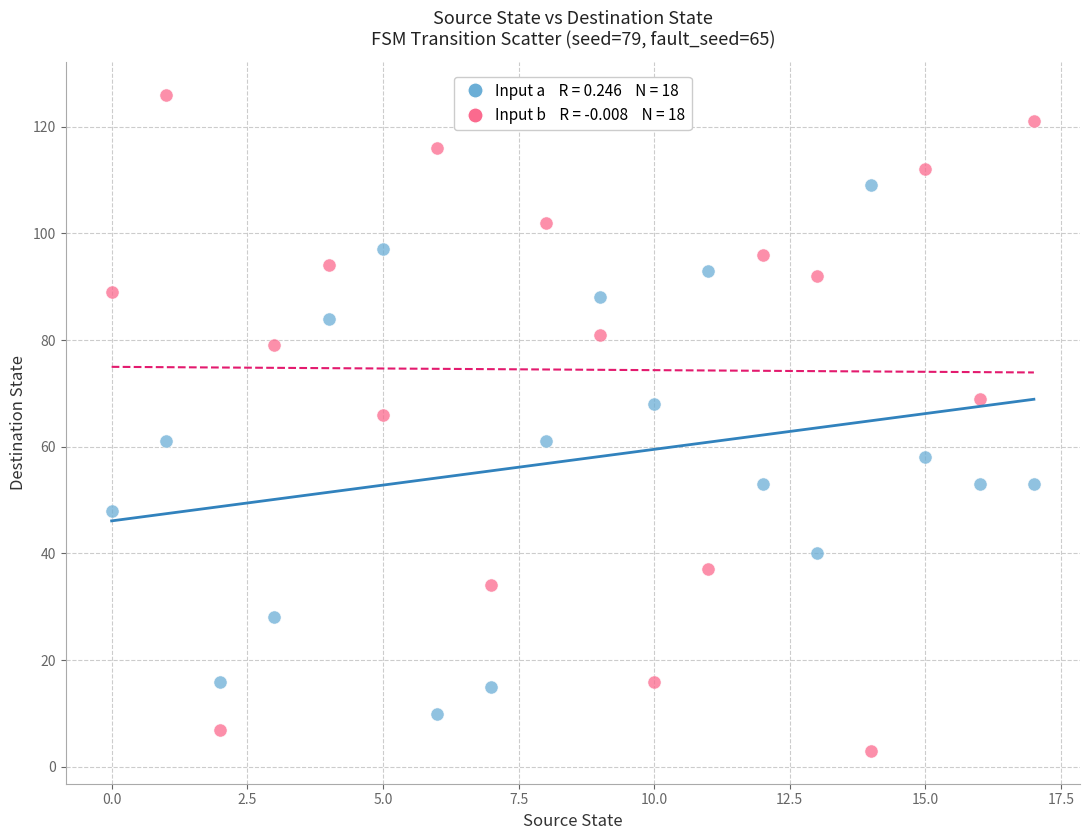

Across all data points, what is the range of Y values (max minus min)?

123